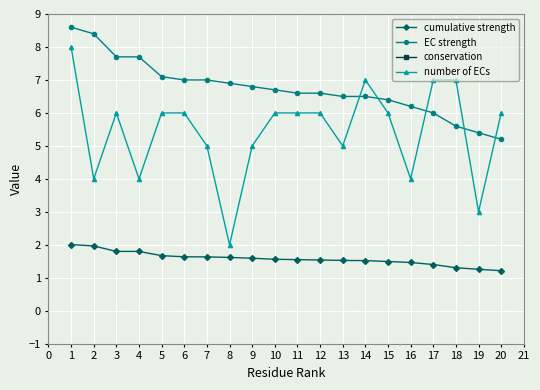

Is the value of cumulative strength at 19 greater than the value of EC strength at 1?

No